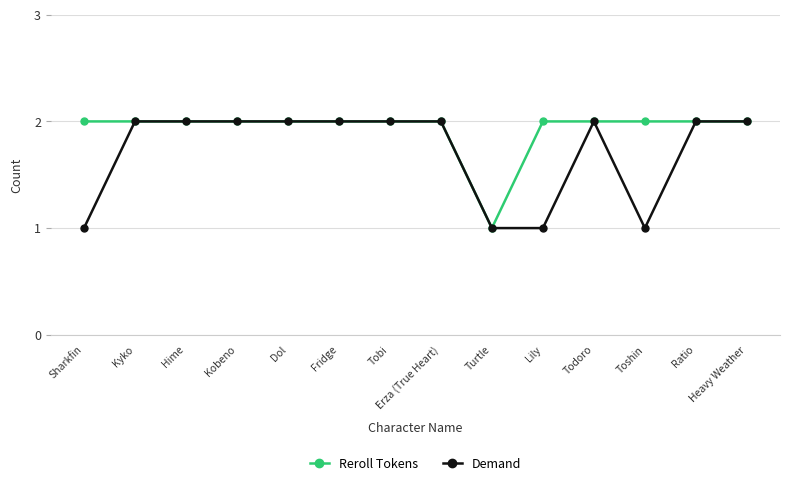

What is the total value across all series at Tobi?

4